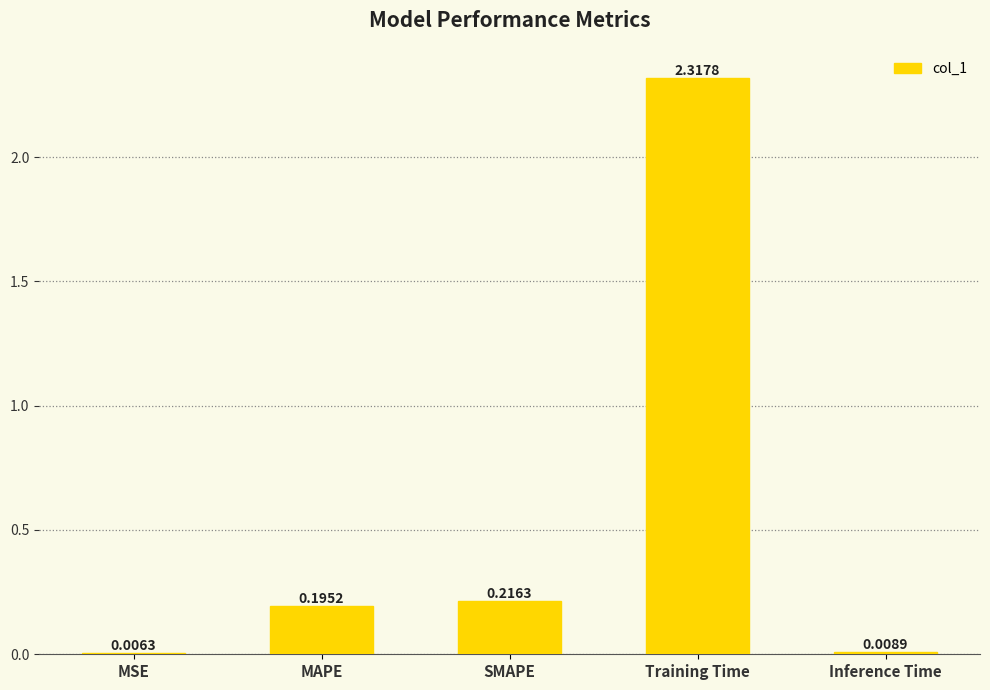

Which has a higher value, Inference Time or MAPE?

MAPE